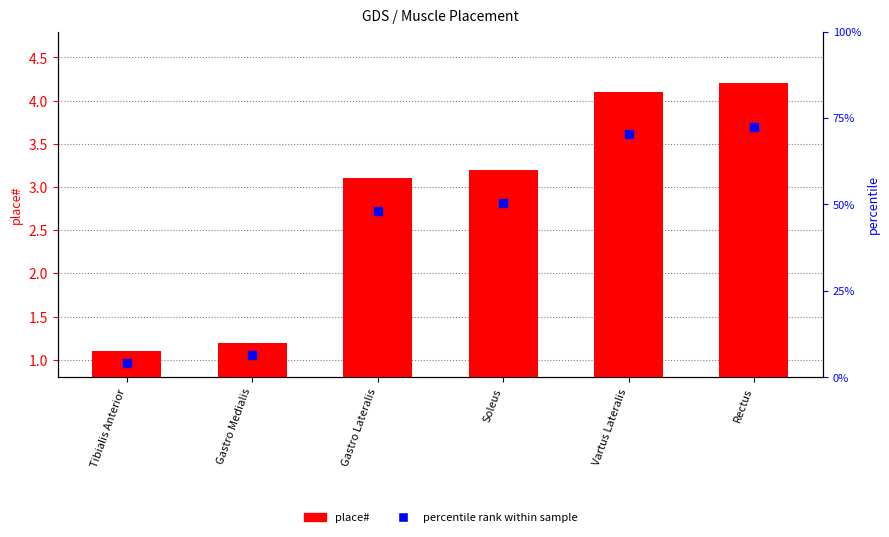

Is the value of place# at Vartus Lateralis greater than the value of percentile rank within sample at Vartus Lateralis?

Yes